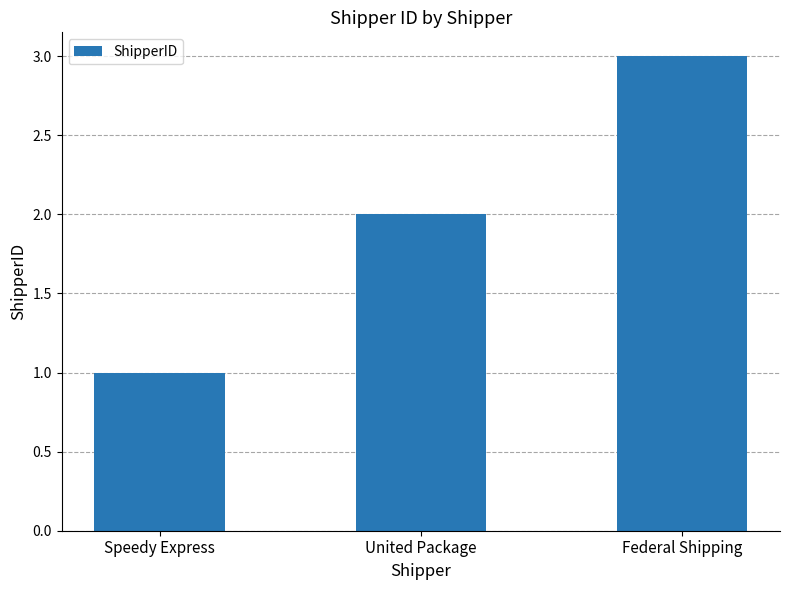

What is the value of the 3rd bar from the left?

3